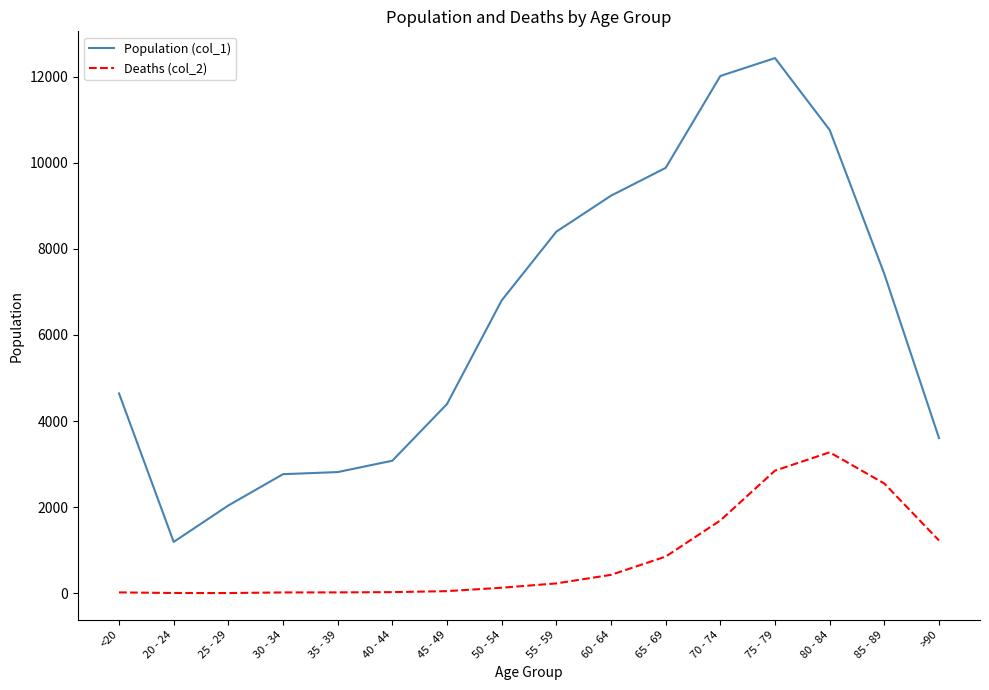

What is the difference between the Deaths (col_2) values at 25 - 29 and 30 - 34?

14